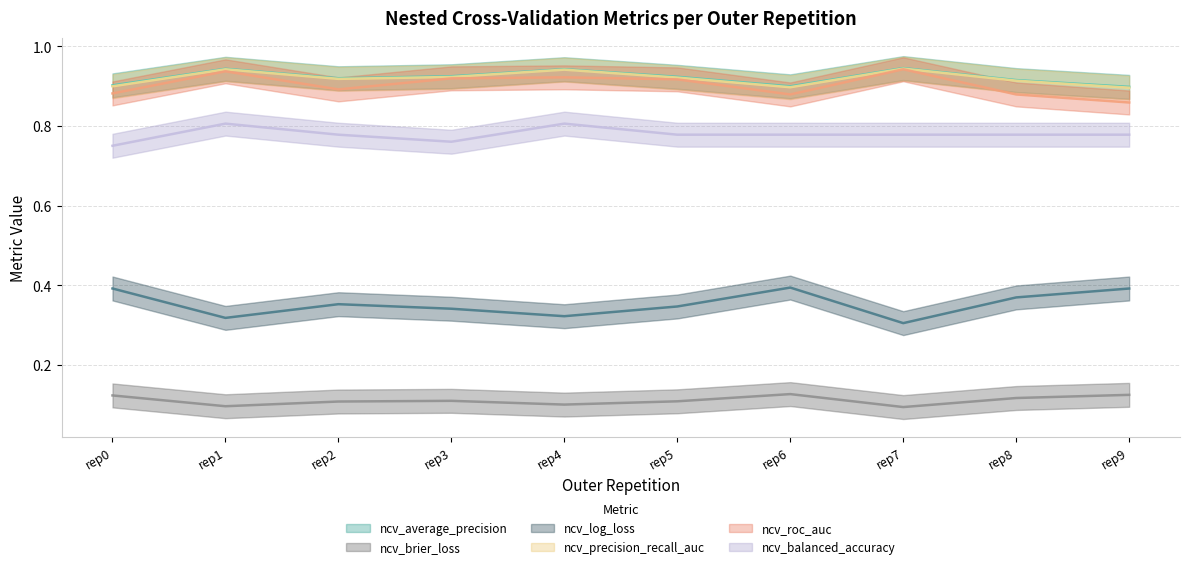

What is the spread (max minus min) of values at rep5?

0.8